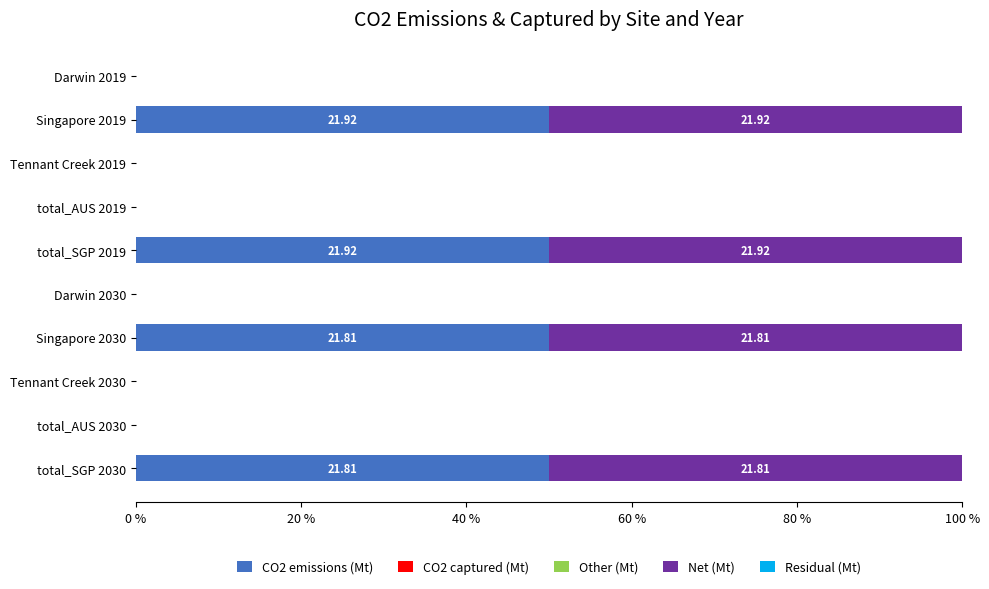

What is the total value across all series at total_SGP 2030?

100